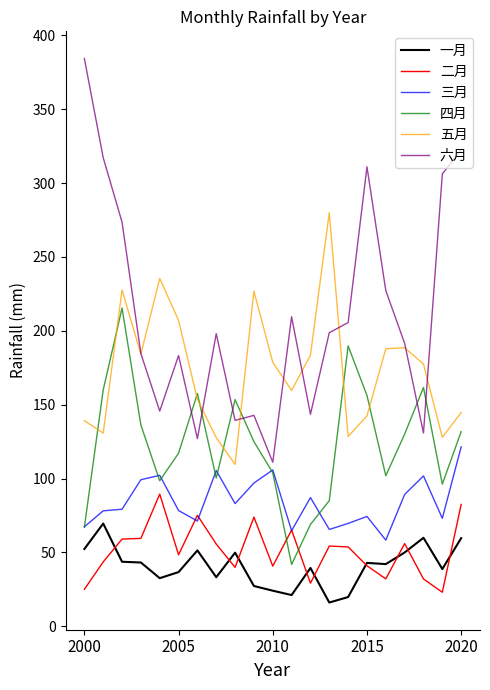

What is the minimum value for 四月?

41.8